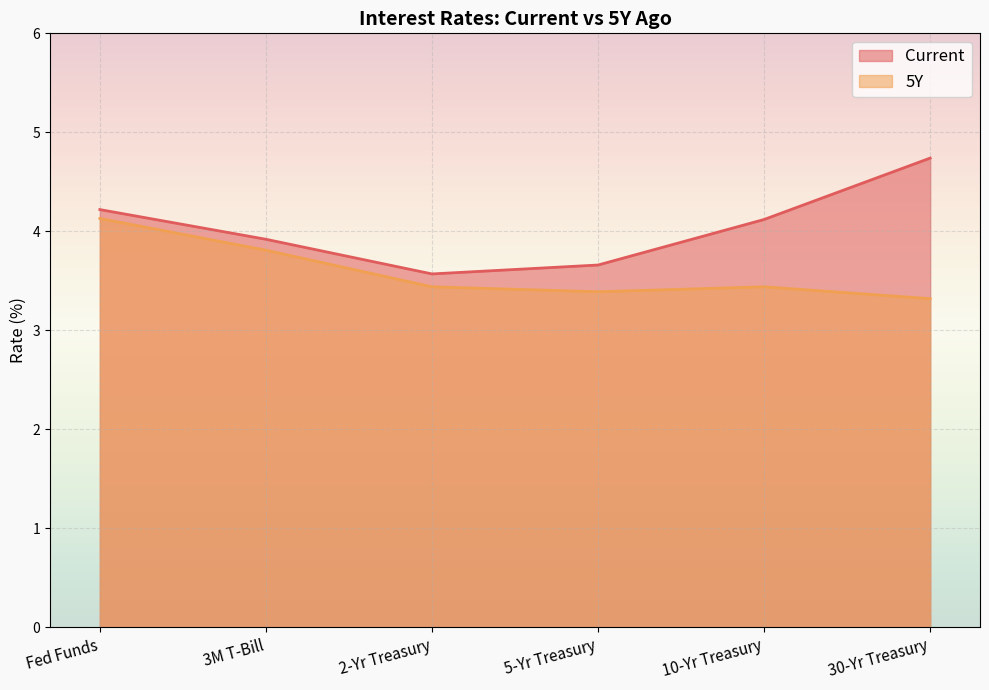

Rank the series at 10-Yr Treasury from lowest to highest value.

5Y, Current